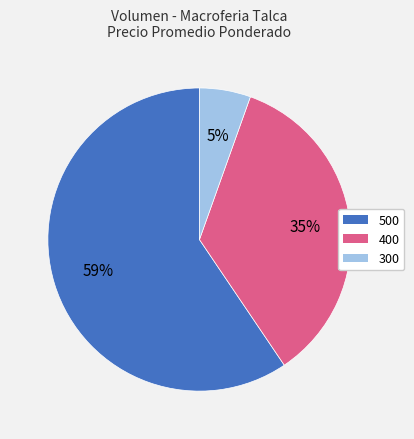

To the nearest percent, what is the difference between the 300 and 400 slice percentages?

30%